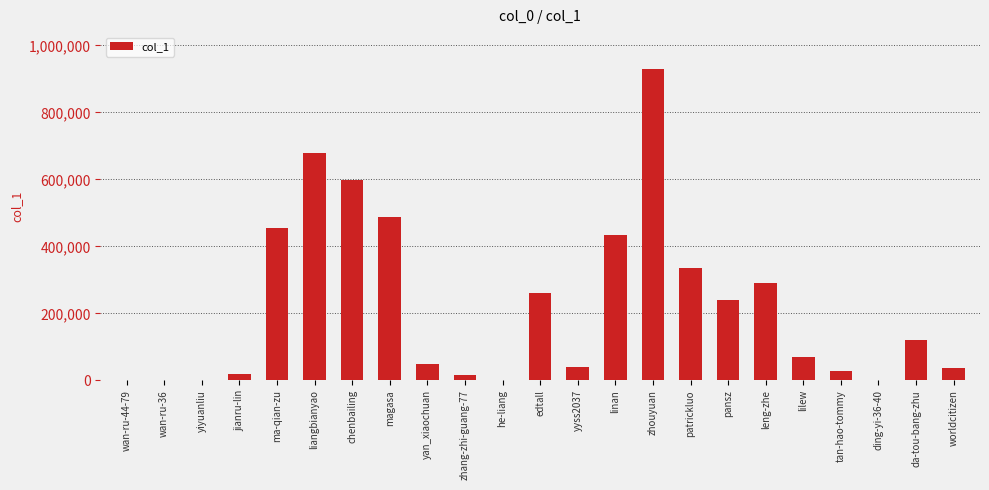

The chart shows a value of 2232 at he-liang. True or false?

True